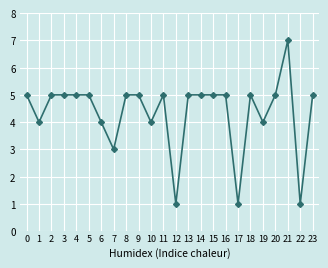

What is the ratio of the value at 11 to the value at 3?

1.0